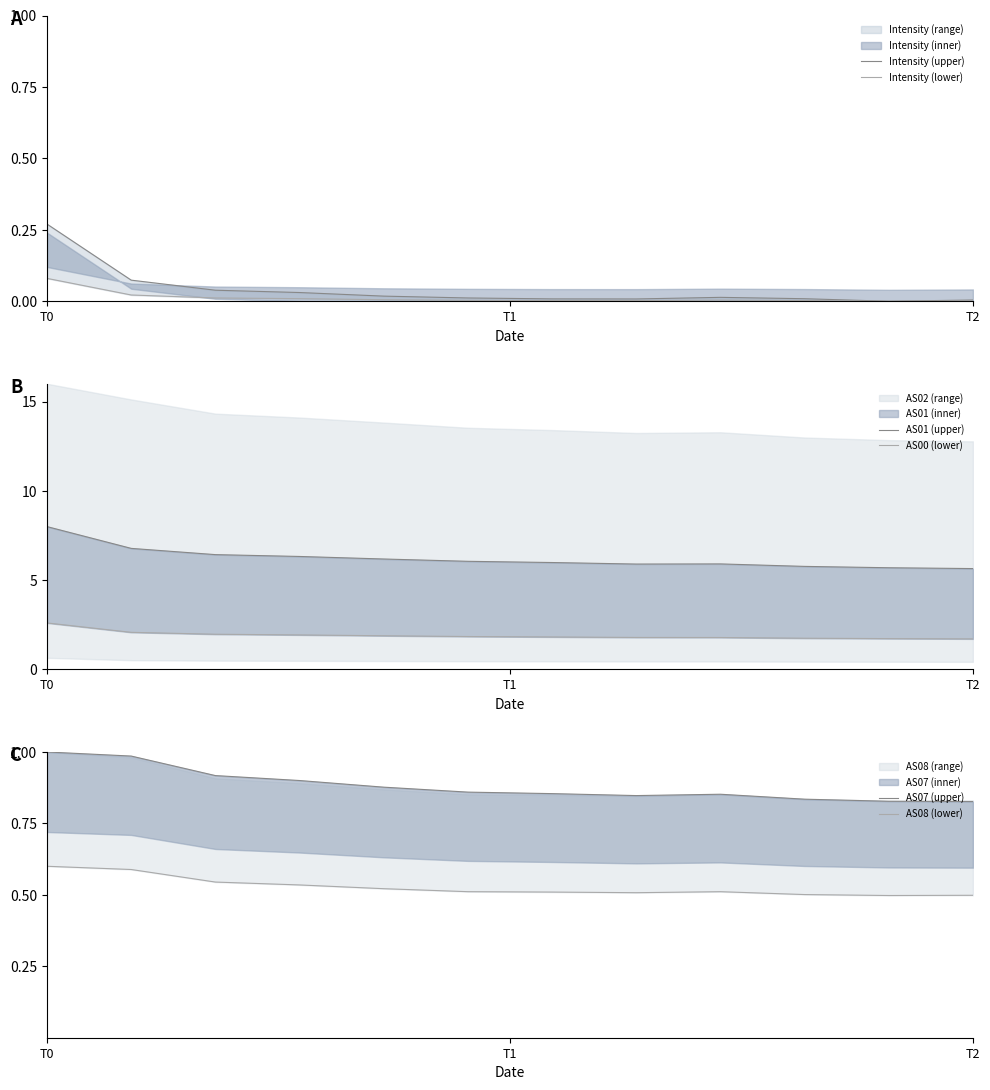

What is the maximum value for AS00 (lower)?

2.6